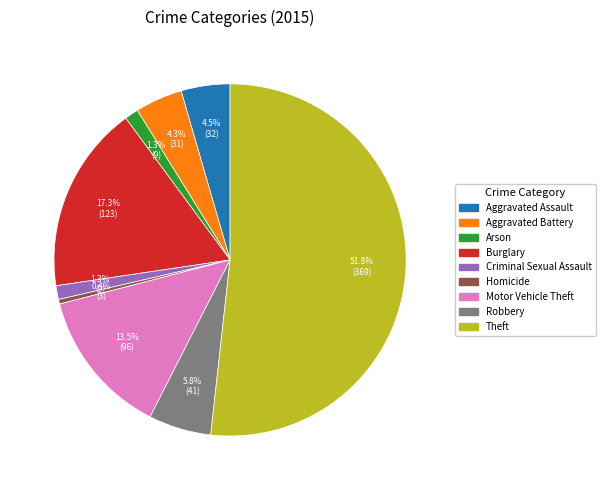

Which slice is the largest?

Theft